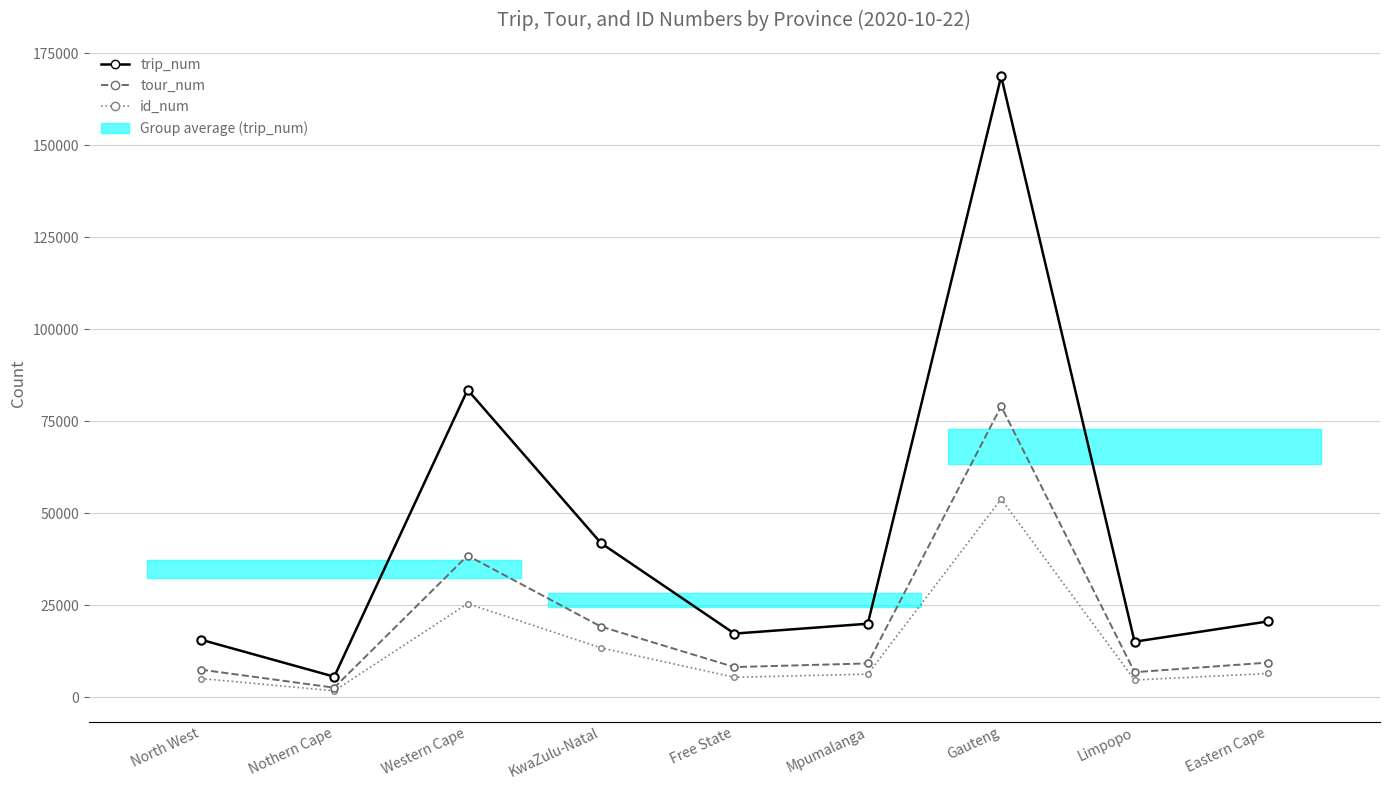

Does the chart have visible grid lines?

Yes